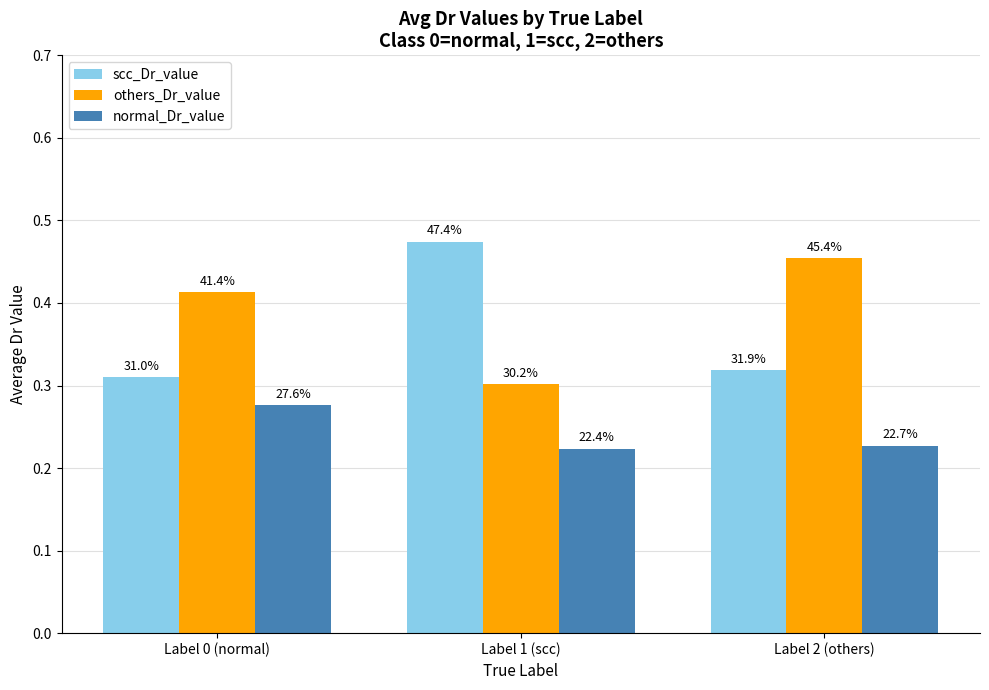

Between Label 1 (scc) and Label 2 (others), which series saw the biggest shift?

scc_Dr_value